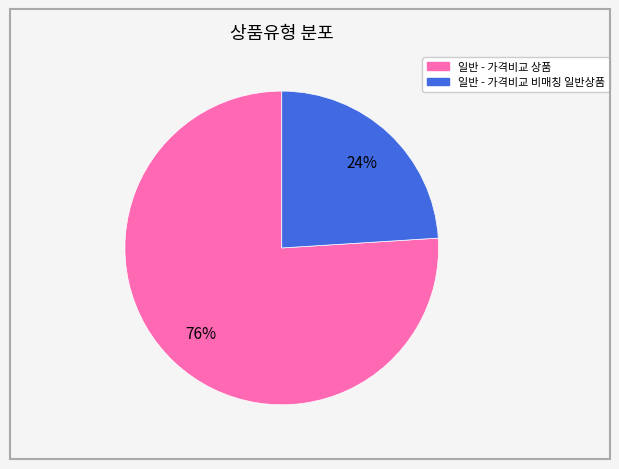

Combined, do 일반 - 가격비교 비매칭 일반상품 and 일반 - 가격비교 상품 account for over 50%?

Yes